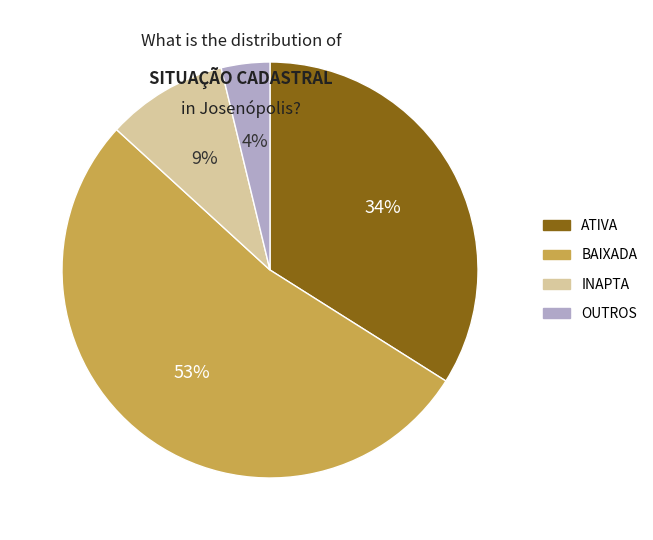

Which slice is the smallest?

OUTROS